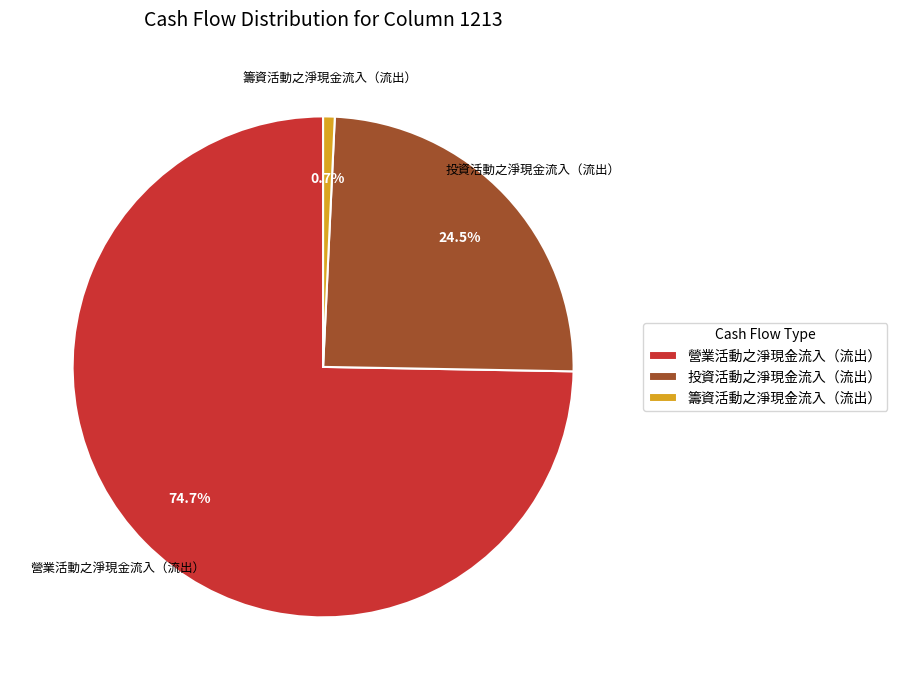

Is it true that 籌資活動之淨現金流入（流出） is 14% of the pie?

False